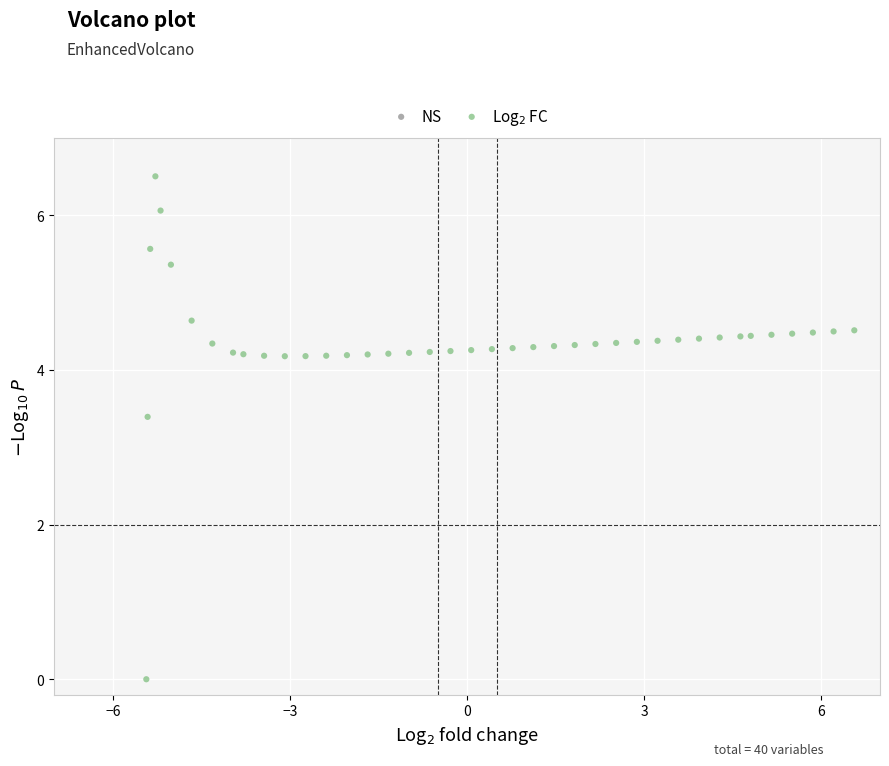

What is the range of Y values (max minus min)?

6.5